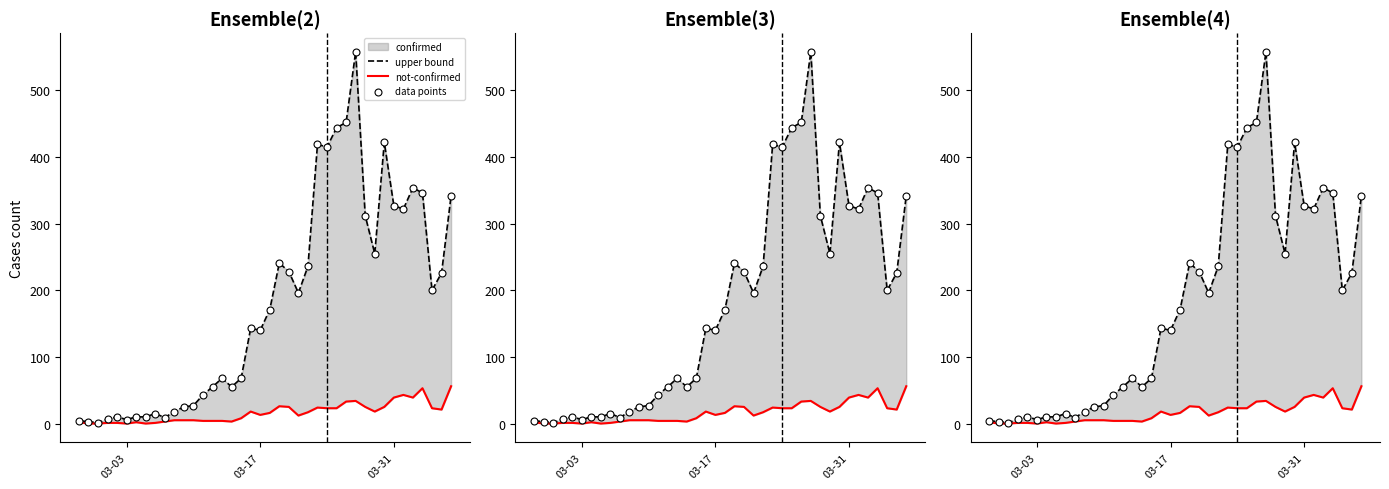

At how many categories does at least one series exceed 132?

22